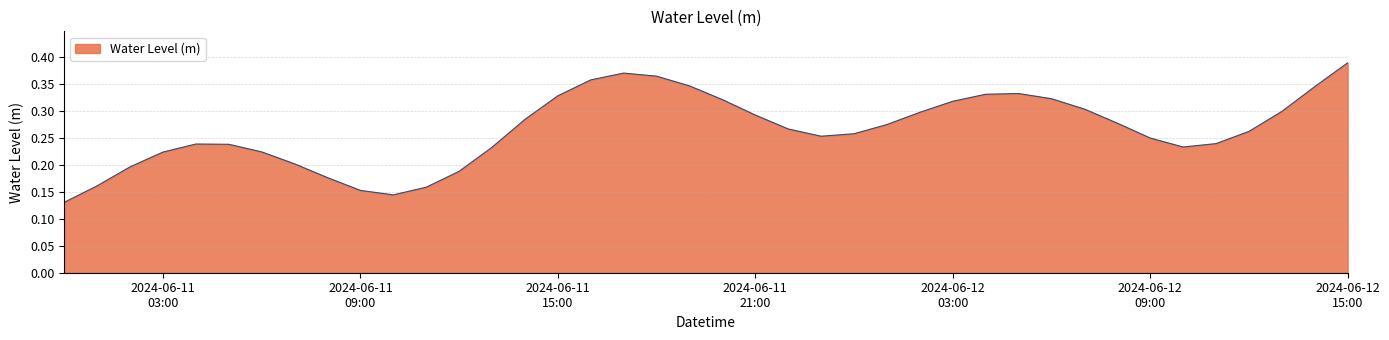

How many values are between 0 and 1?

40